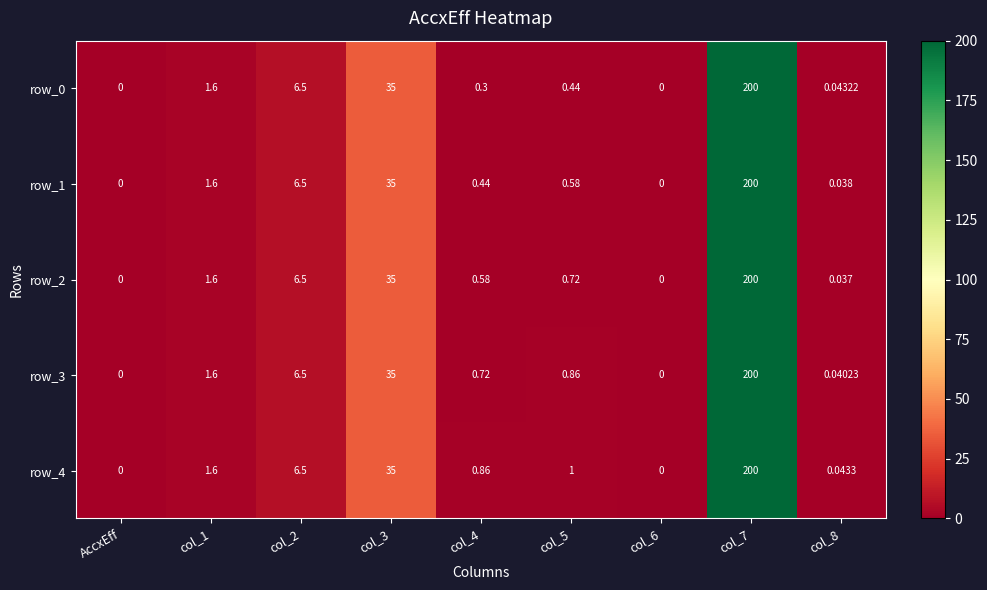

Is the value of row_0 at col_6 greater than the value of row_1 at col_8?

No